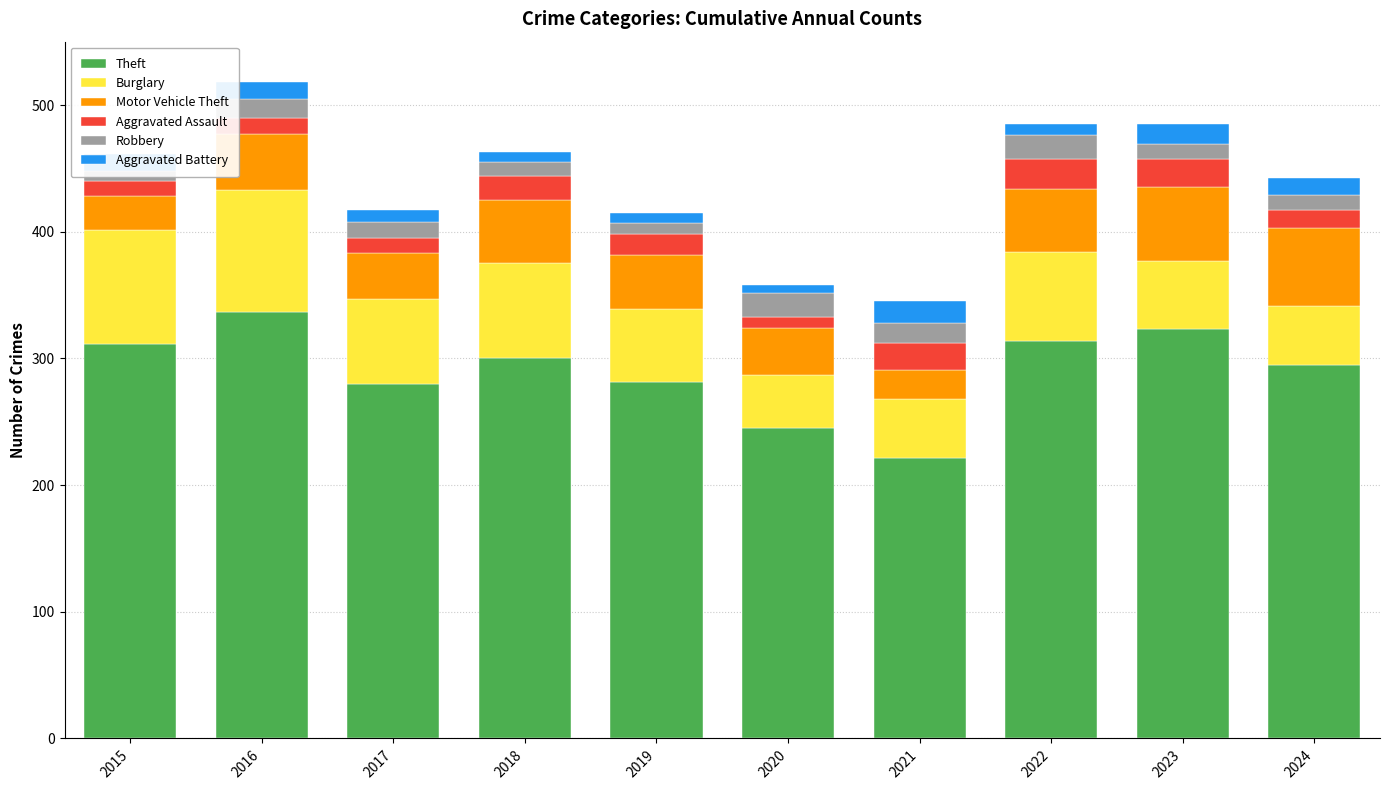

What are all the series names shown in the legend?

Theft, Burglary, Motor Vehicle Theft, Aggravated Assault, Robbery, Aggravated Battery